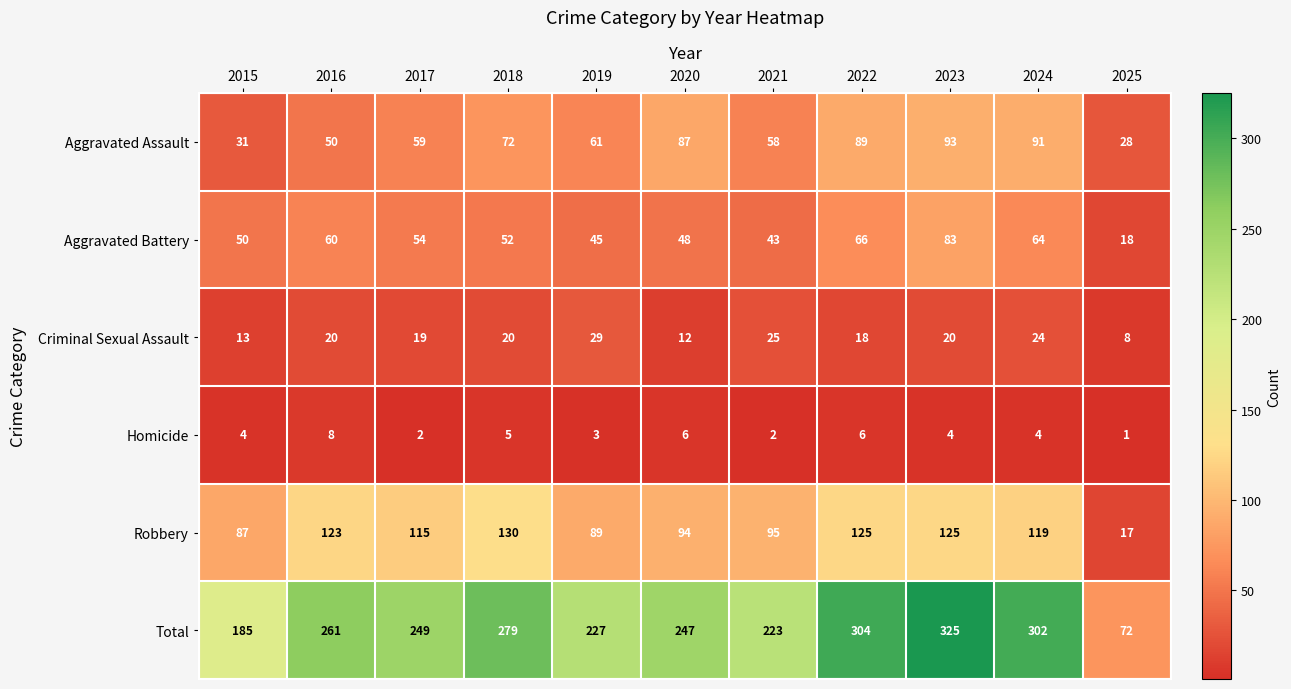

At which category is the sum across all series the highest?

2023